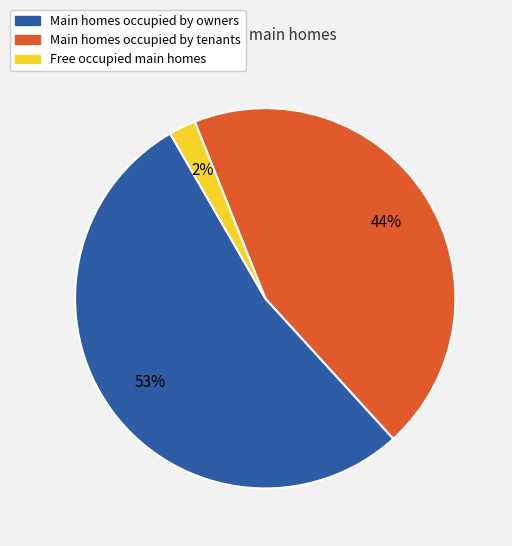

To the nearest percent, what is the average slice percentage?

33%